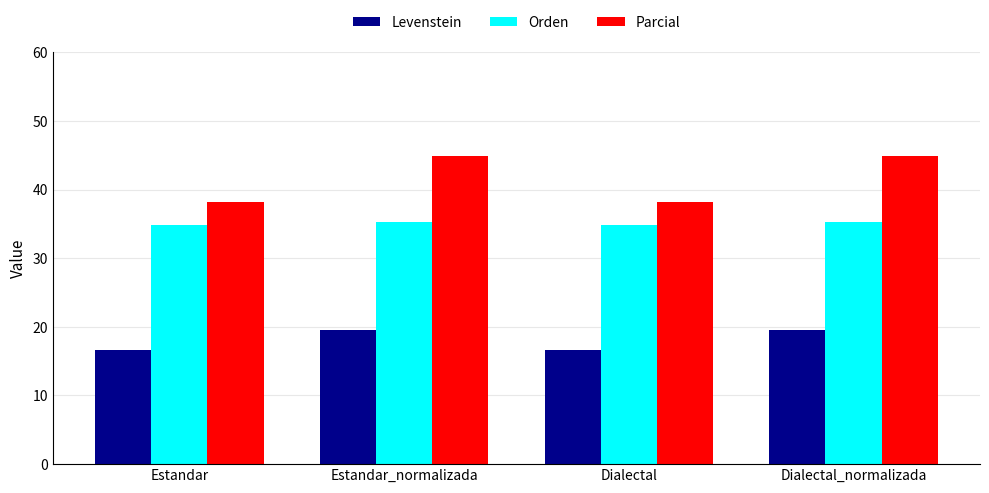

What is the minimum value shown in the chart?

16.7